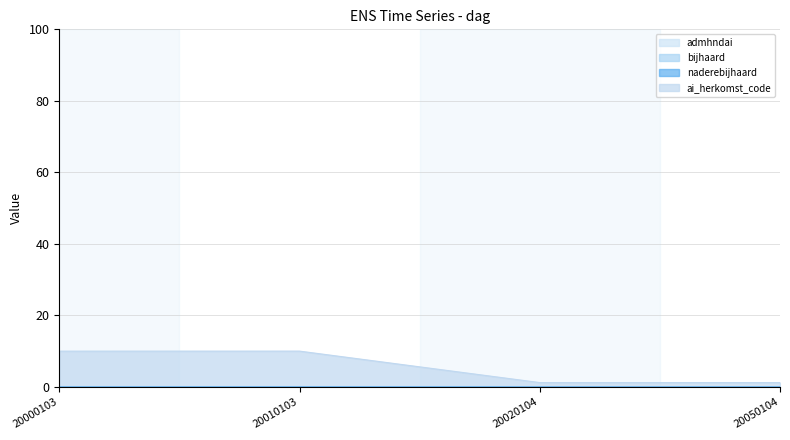

Count the number of categories in the chart.

4